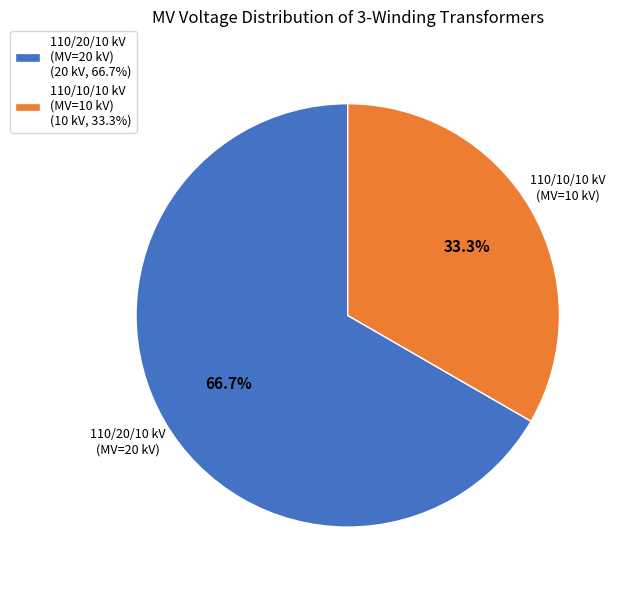

How much of the chart is everything except 110/20/10 kV (MV=20 kV) (20 kV, 66.7%)?

33.3%